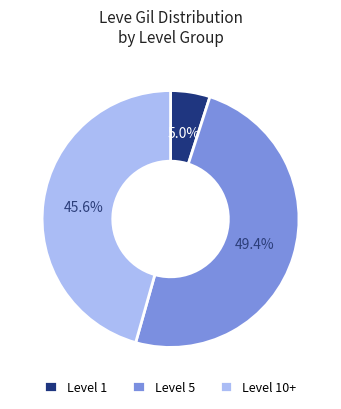

Which has a higher value, Level 10+ or Level 5?

Level 5